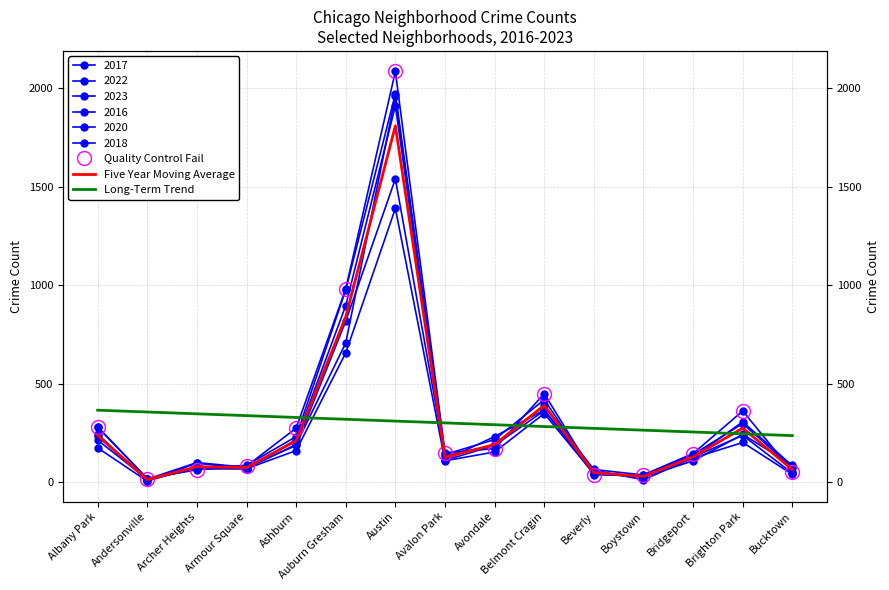

What is the sum of all Five Year Moving Average values?

4535.7